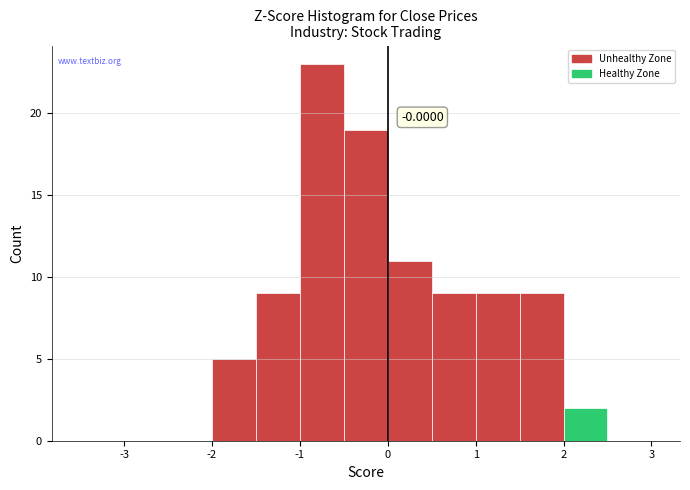

Which range on the x-axis has the tallest bar?

-1.0 to -0.5